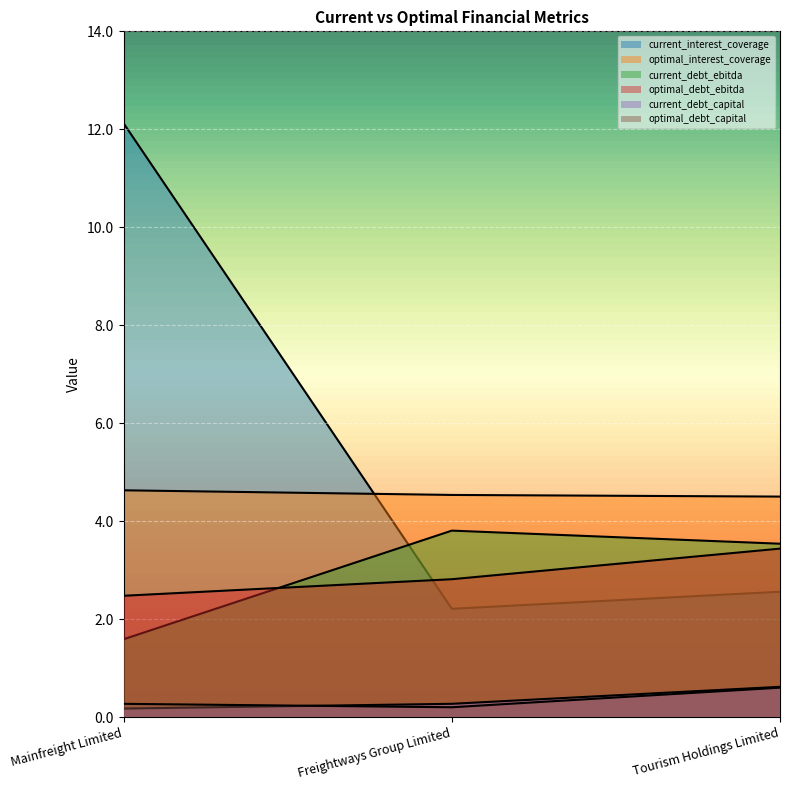

What is the value of the optimal_debt_ebitda point at the 2nd from the left?

2.8